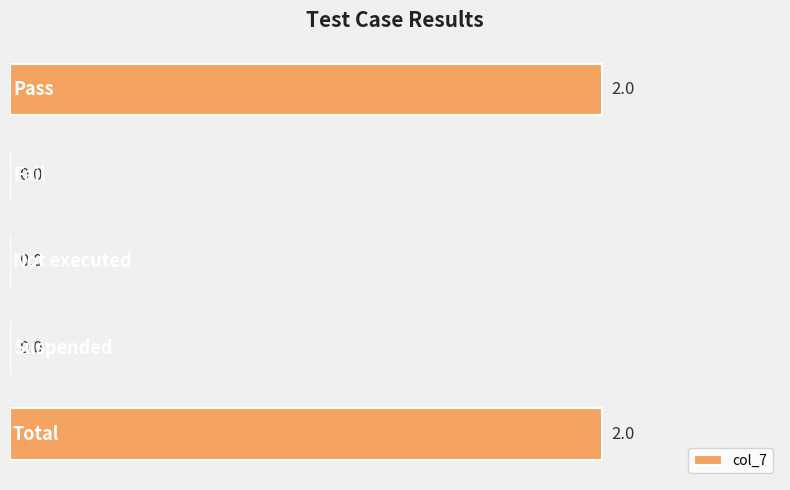

How many values are between 0 and 2?

5